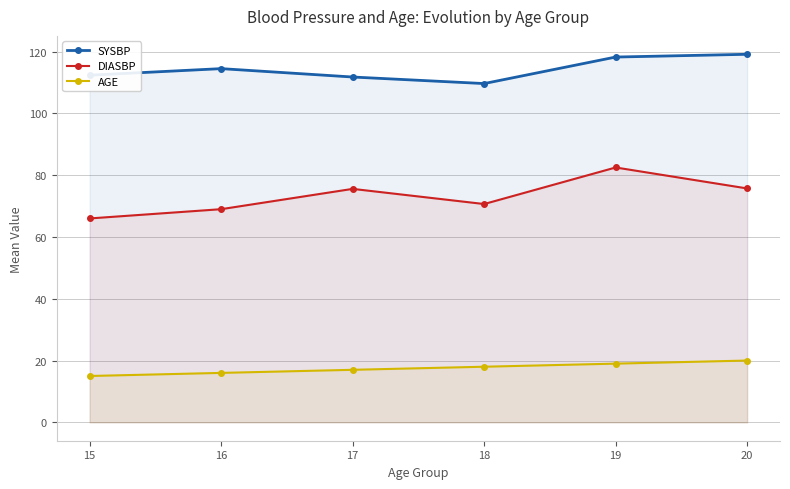

How many values in the SYSBP series exceed 114?

3